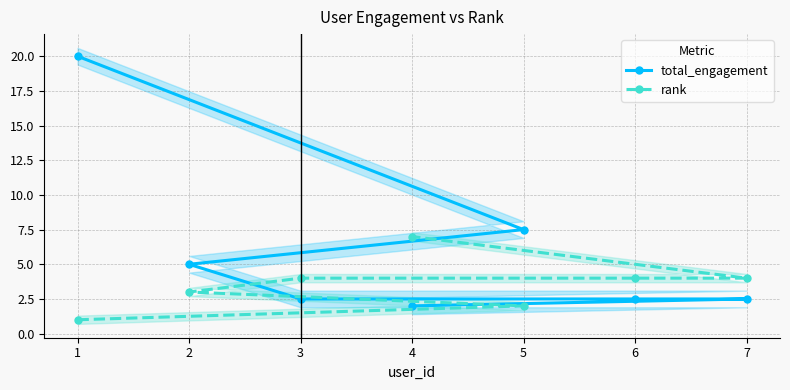

Between 3 and 6, which is larger?

3